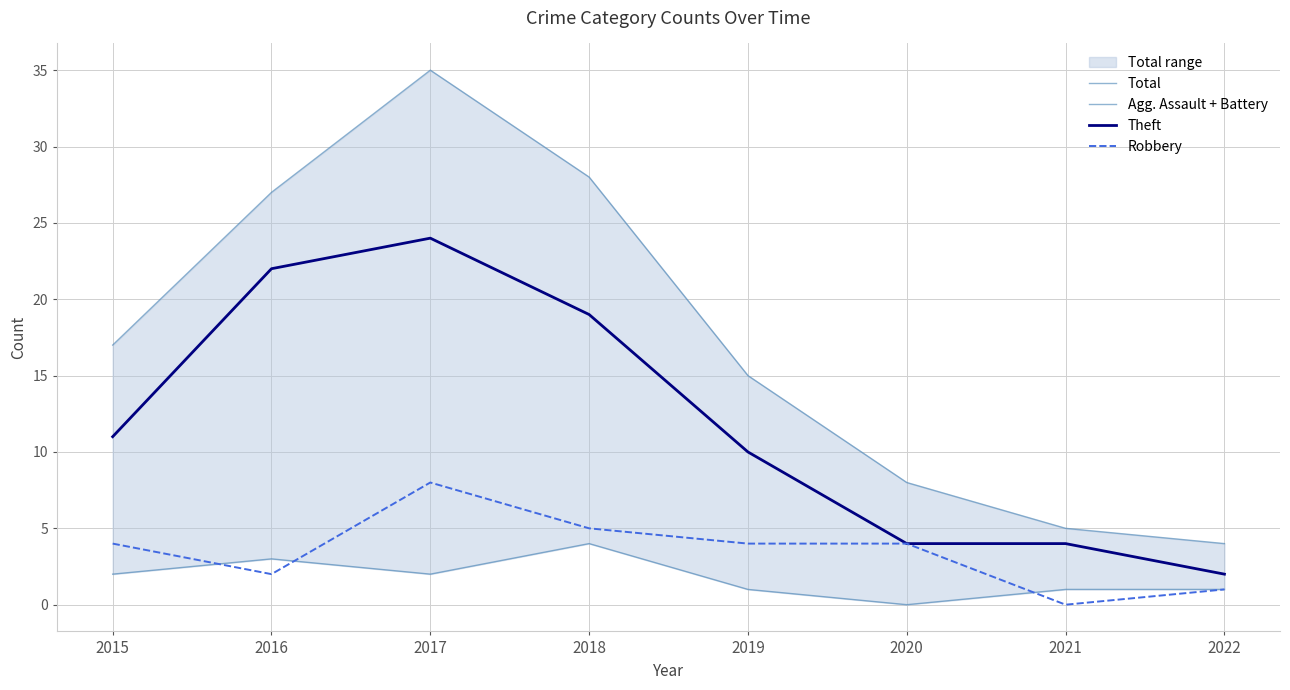

True or false: Robbery has a value of 4 at 2020.

True